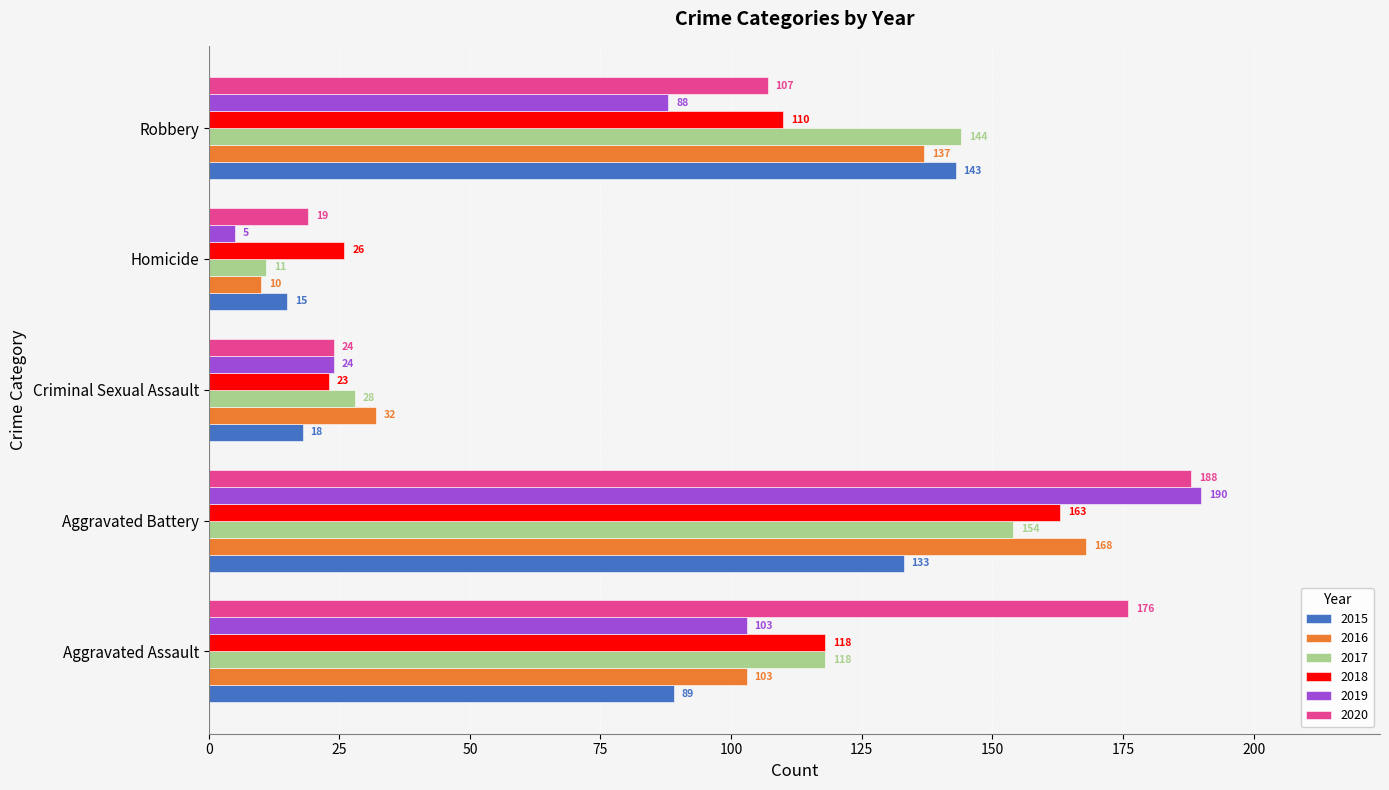

What is the difference between the highest and lowest values at Robbery?

56